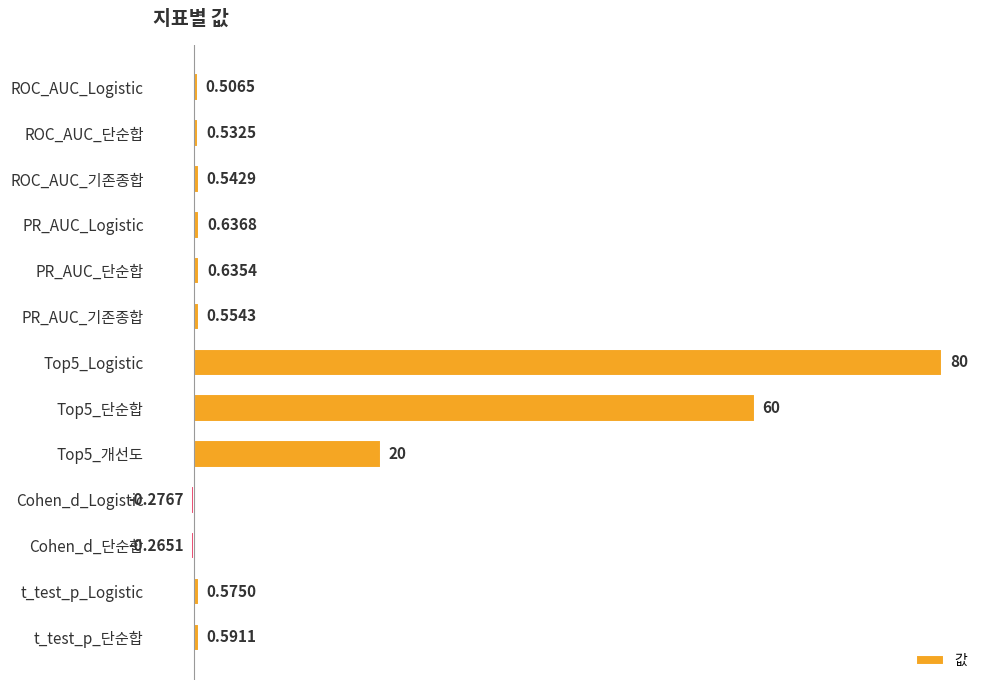

What is the difference between the maximum and minimum values?

80.3